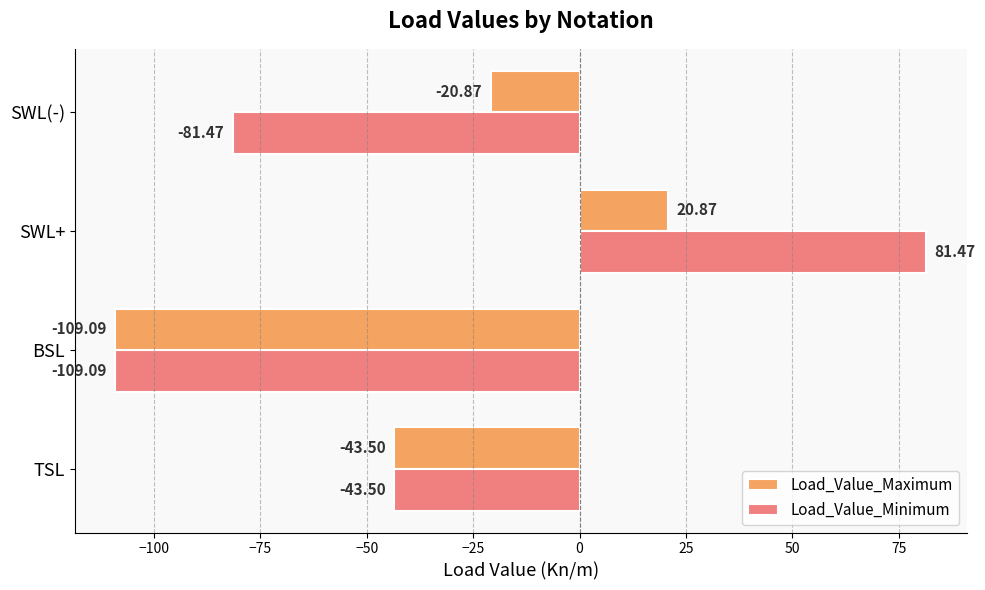

At which category is the sum across all series the highest?

SWL+